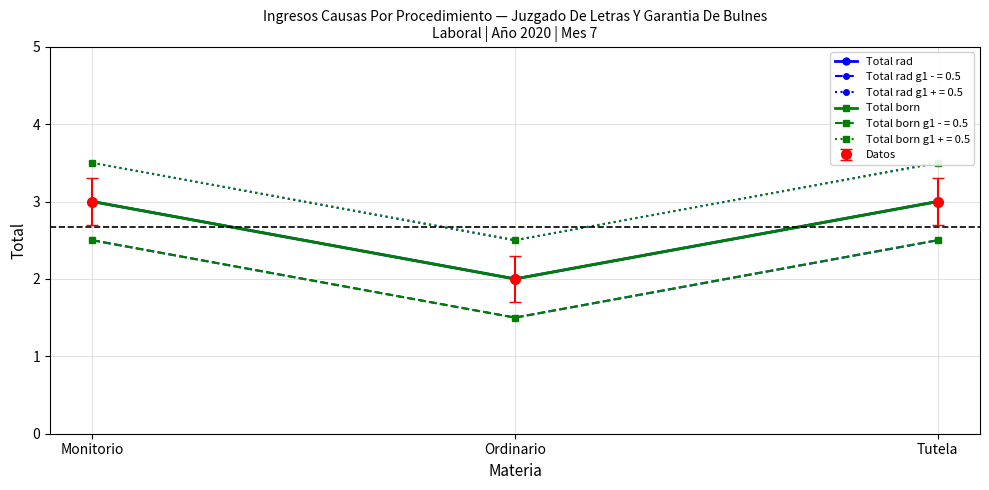

How many values in the Total born series are below 3?

1